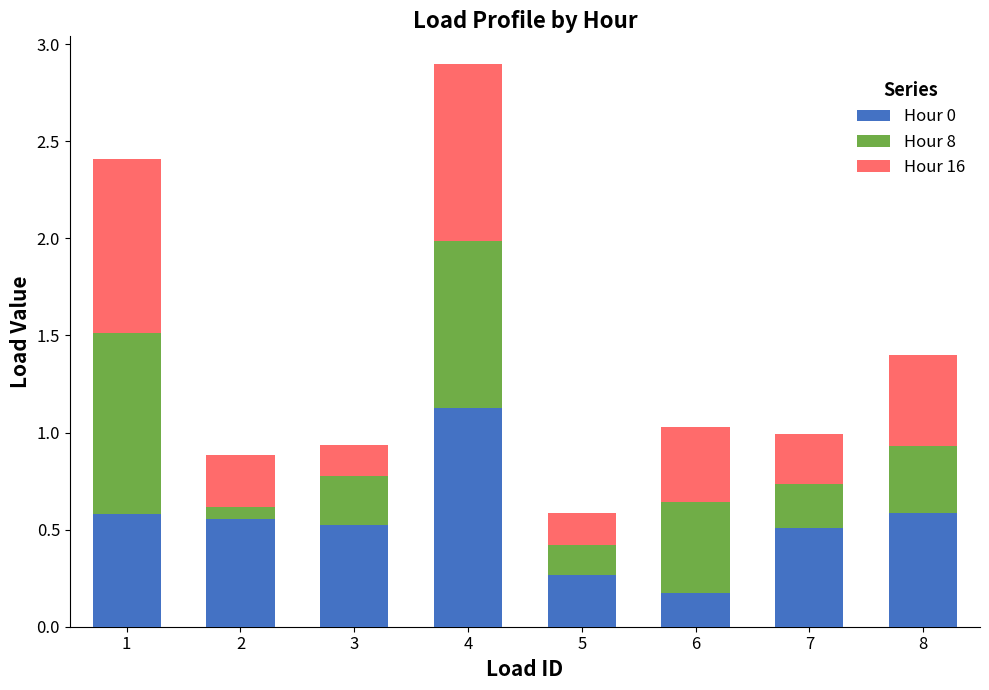

Which category has the lowest value in the Hour 0 series?

6